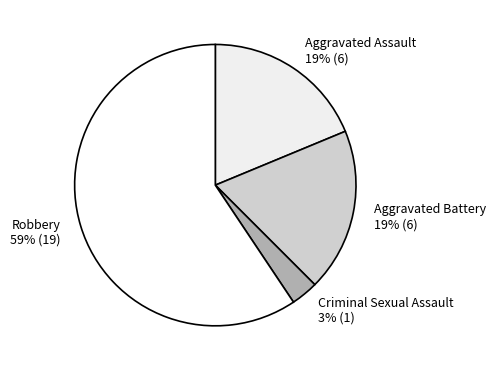

Which category has the biggest portion of the pie?

Robbery